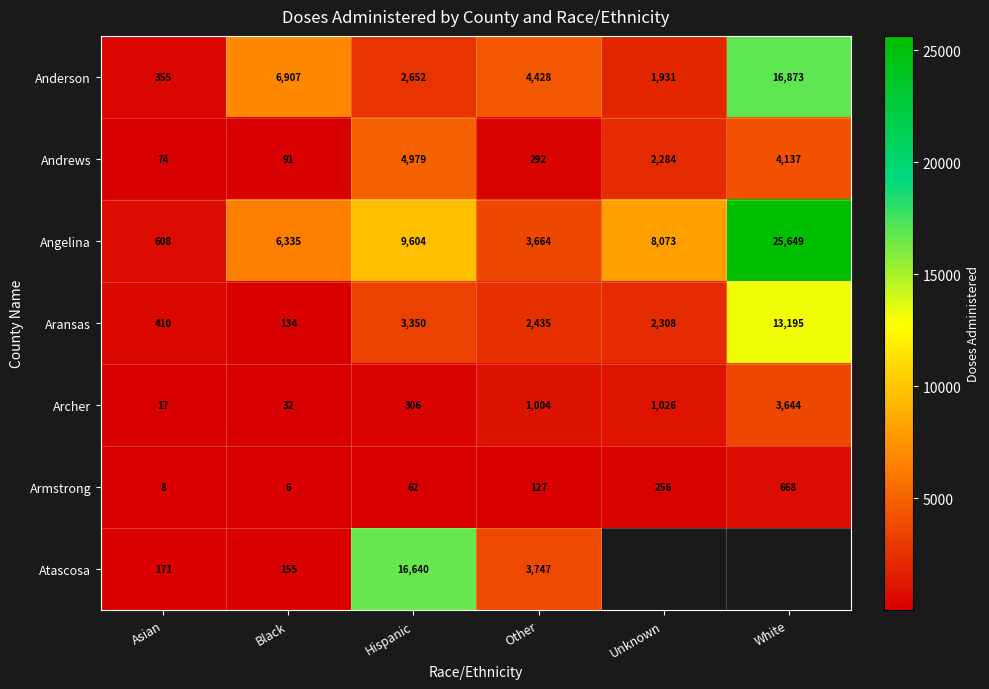

Rank the categories by Angelina value from lowest to highest.

Asian, Other, Black, Unknown, Hispanic, White